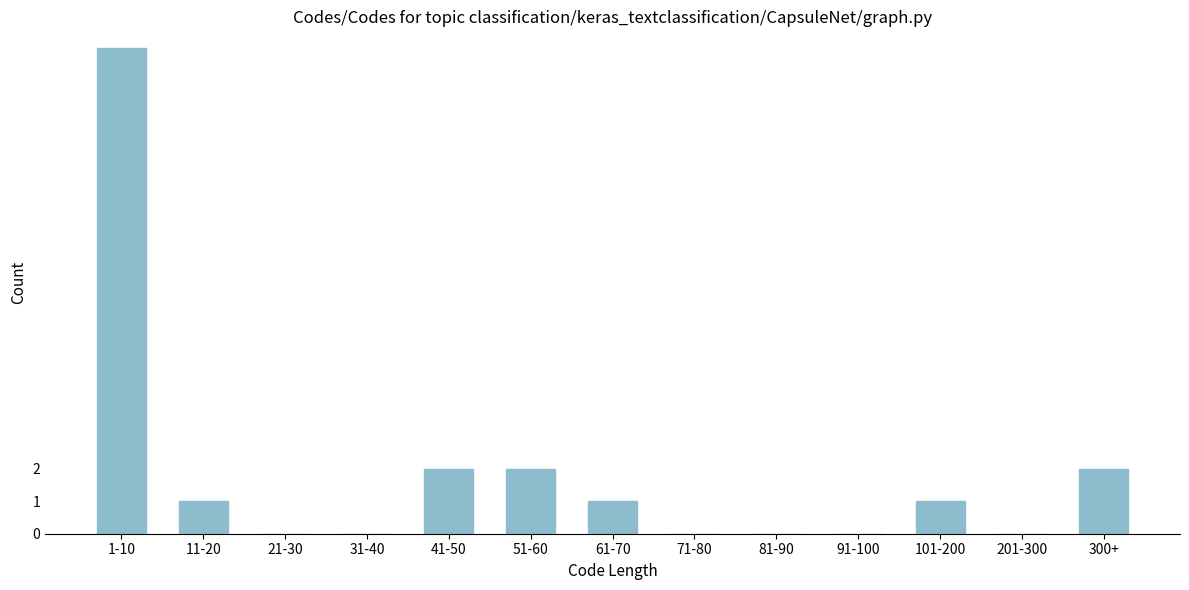

Reading right to left, extract all data points from this chart.

300+=2	201-300=0	101-200=1	91-100=0	81-90=0	71-80=0	61-70=1	51-60=2	41-50=2	31-40=0	21-30=0	11-20=1	1-10=15